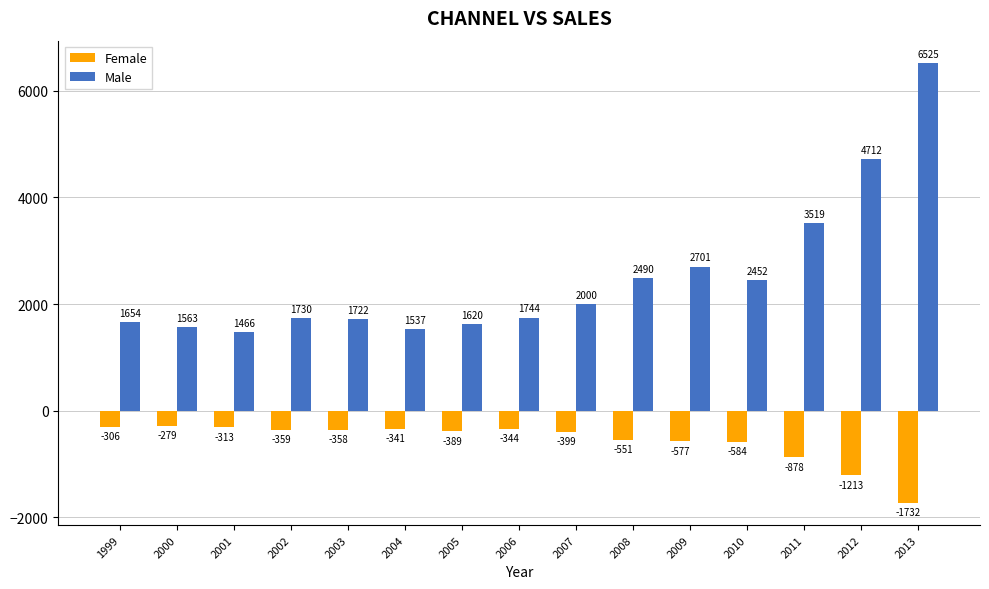

What is the value of the Male bar at the 2nd from the left?

1563